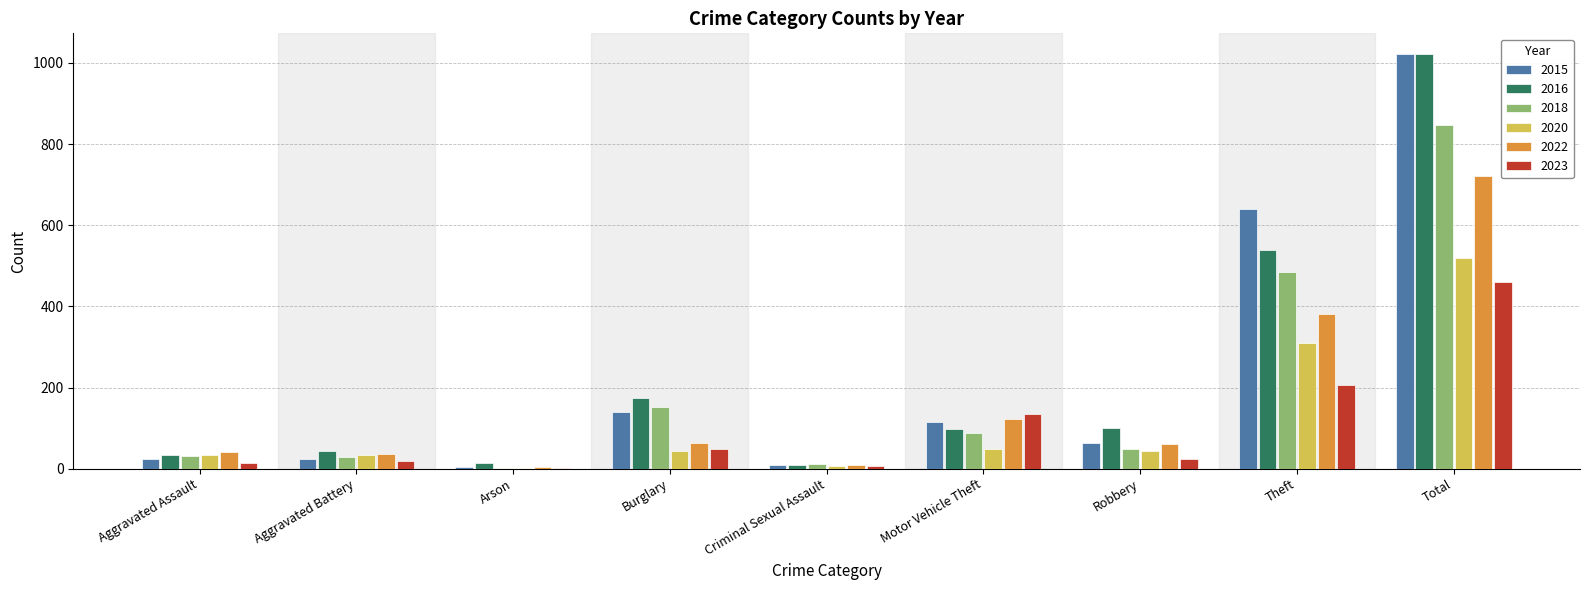

Is the value of 2022 at Robbery greater than the value of 2016 at Burglary?

No